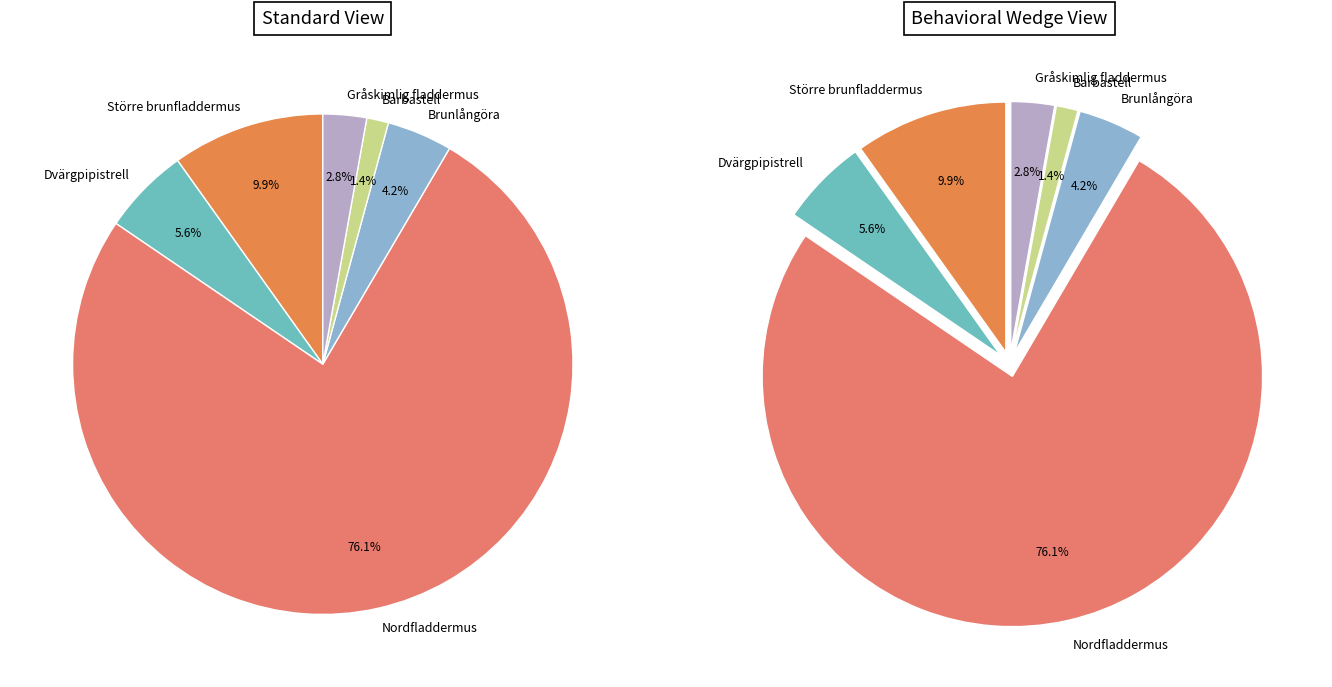

Does any single category account for the majority?

Yes